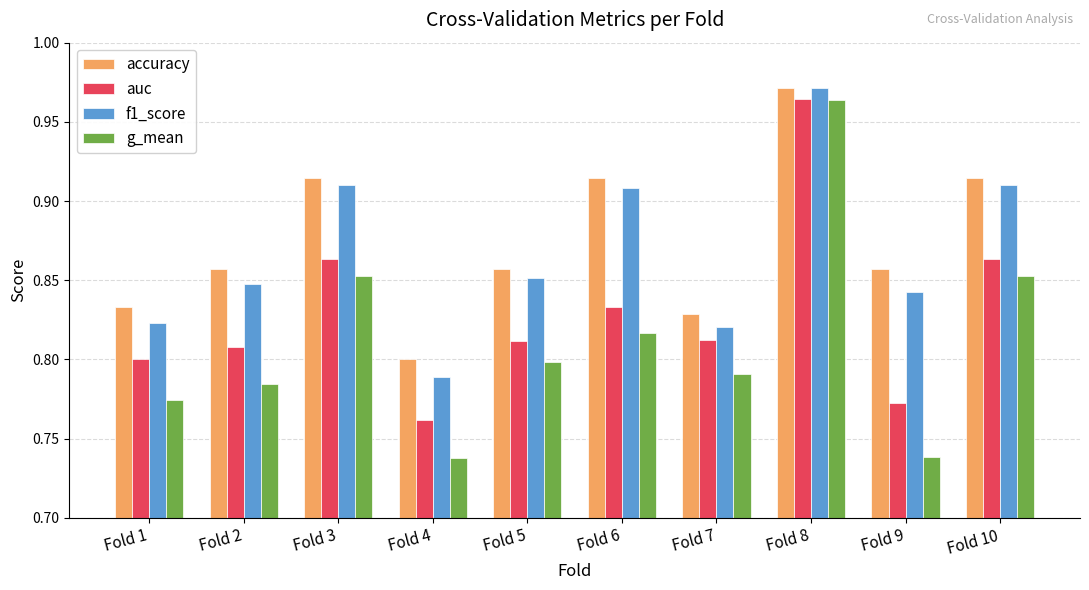

Count the auc values in the range 0 to 1.

10